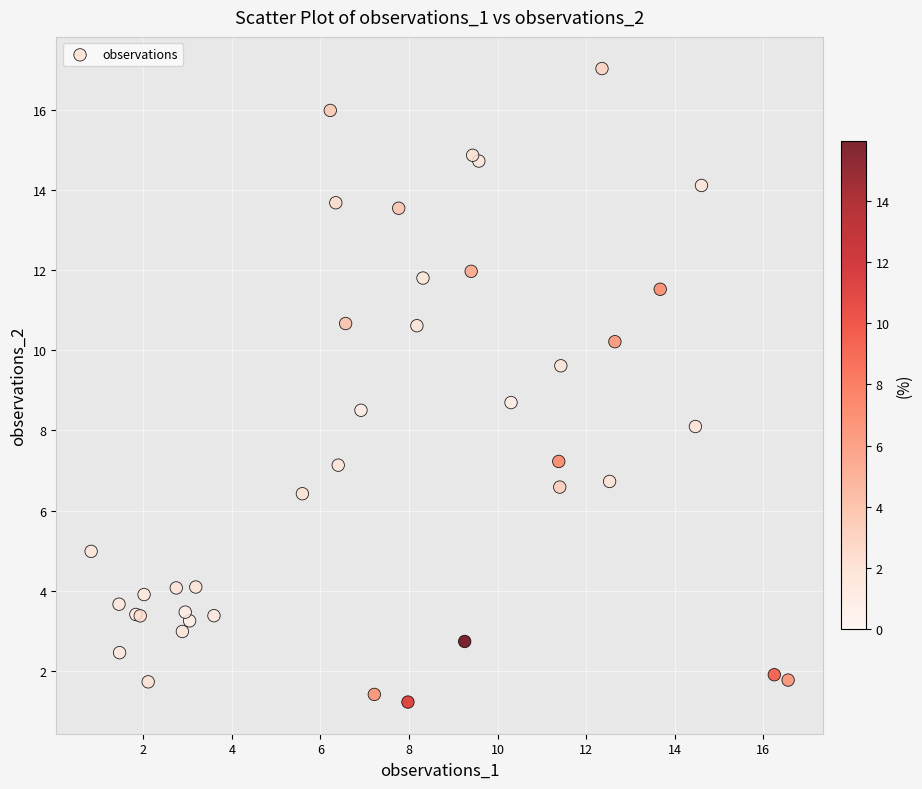

What Y value in the scatter plot is closest to 9?

8.7